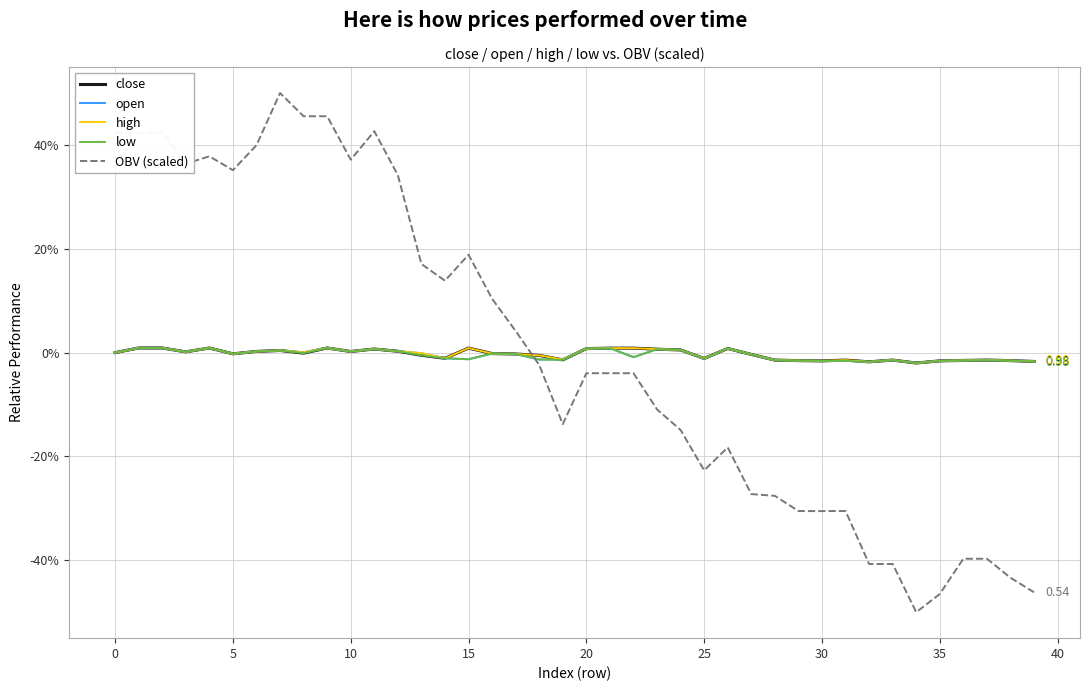

What are all the series names shown in the legend?

close, open, high, low, OBV (scaled)